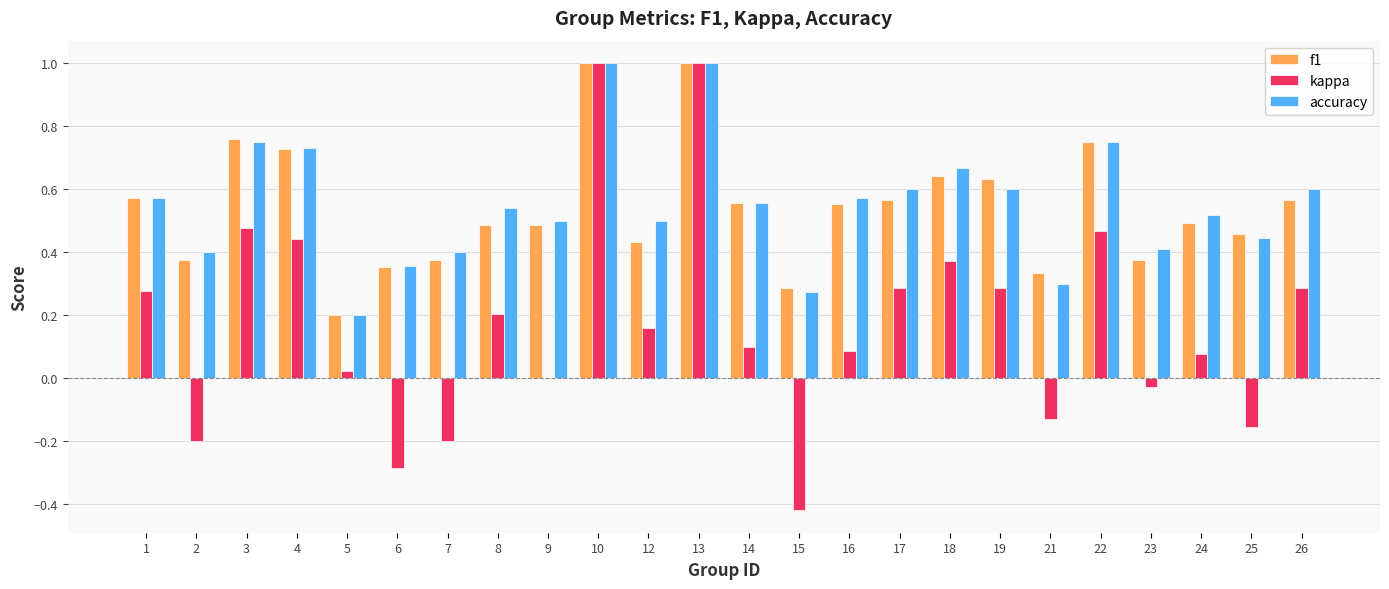

True or false: kappa has a value of 0.0 at 5.

True